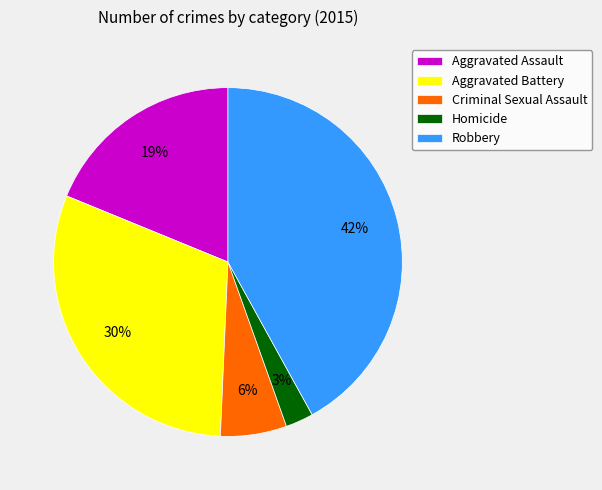

How many slices are in this pie chart?

5